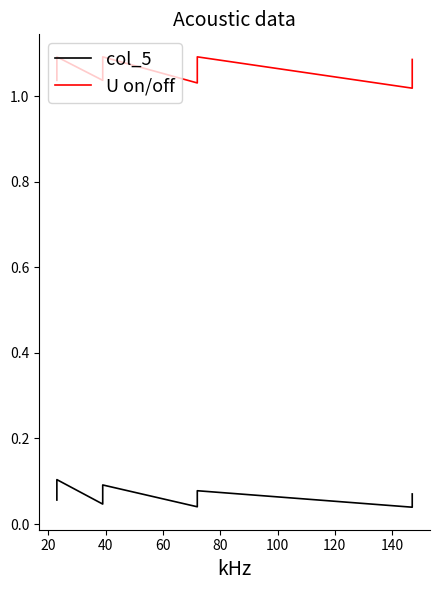

True or false: col_5 and U on/off intersect in this chart.

False